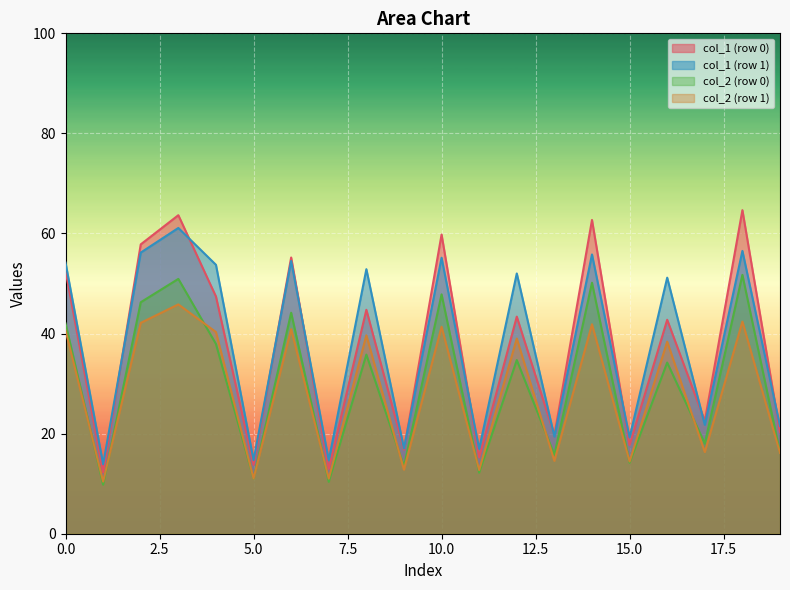

How many lines are shown in the chart?

4